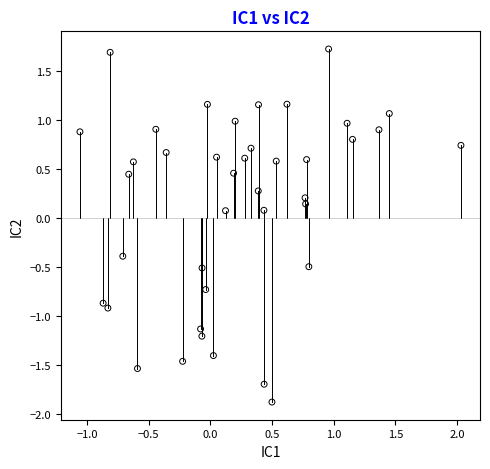

What is the range of X values (max minus min)?

3.1